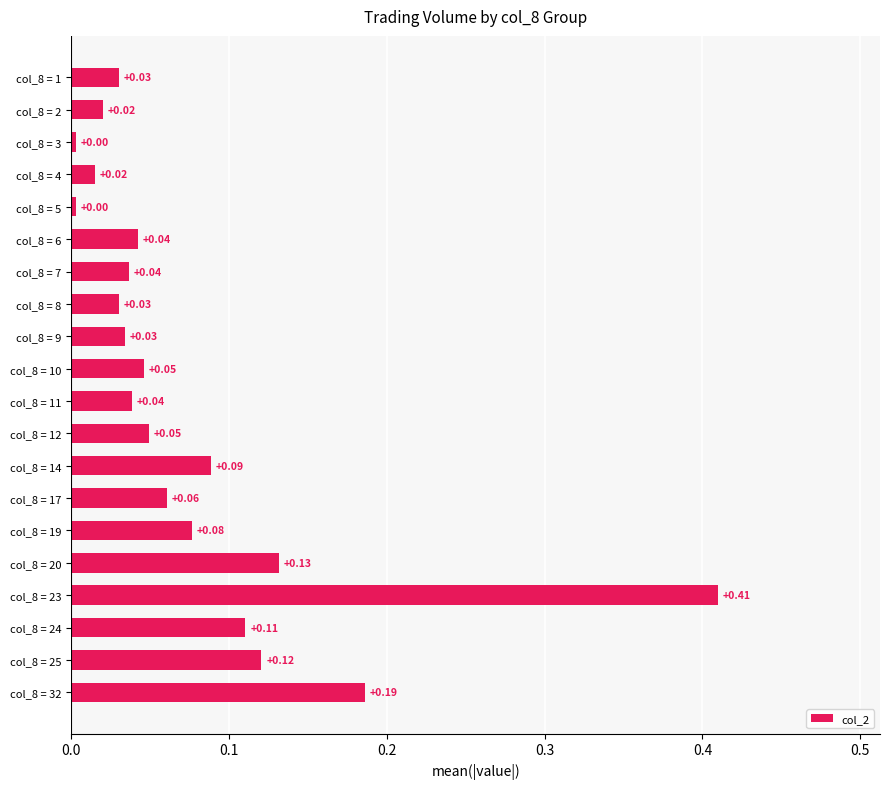

What is the sum of all values?

1.5